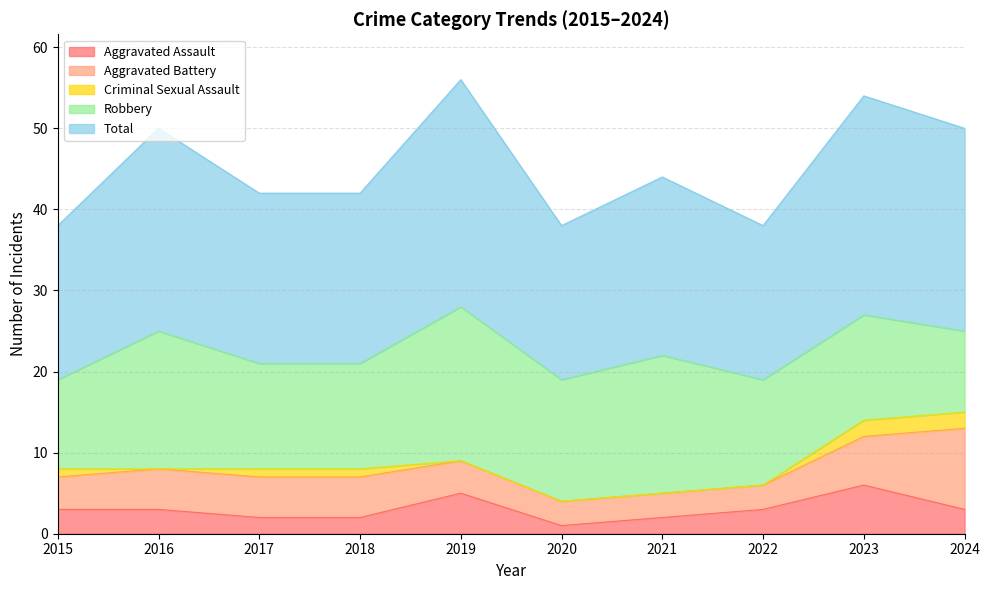

Reading right to left, extract all data points from this chart.

Aggravated Assault: 3	6	3	2	1	5	2	2	3	3
Aggravated Battery: 10	6	3	3	3	4	5	5	5	4
Criminal Sexual Assault: 2	2	0	0	0	0	1	1	0	1
Robbery: 10	13	13	17	15	19	13	13	17	11
Total: 25	27	19	22	19	28	21	21	25	19